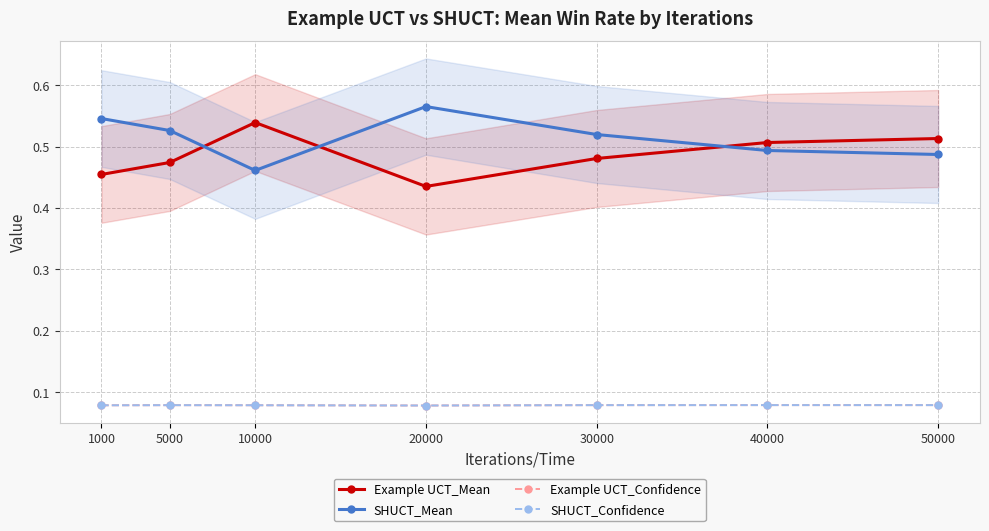

At how many categories does at least one series exceed 0?

7